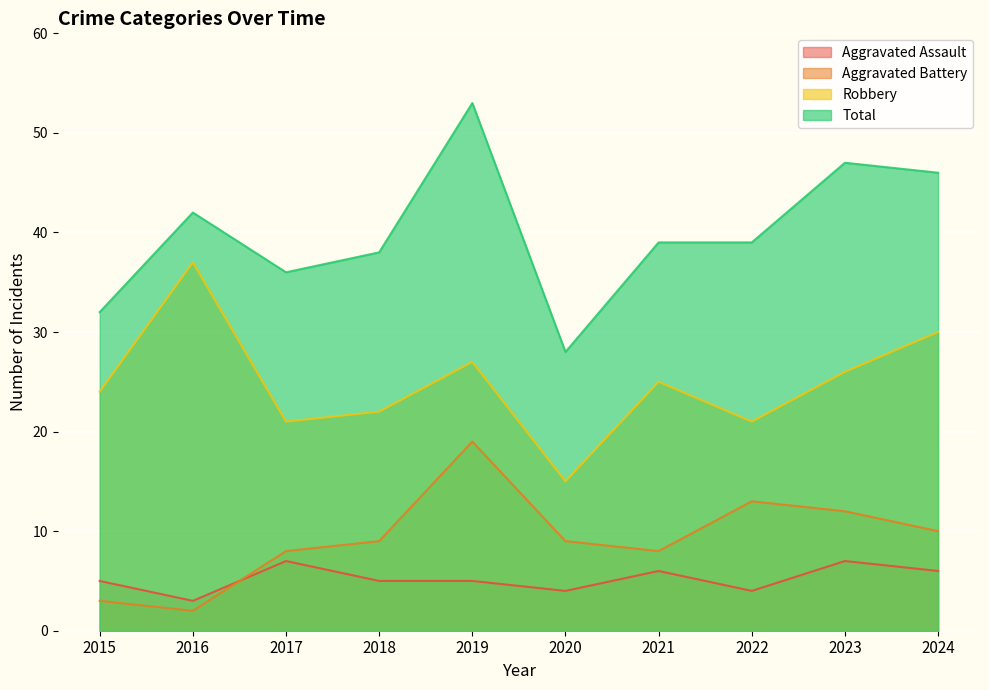

What are all the series names shown in the legend?

Aggravated Assault, Aggravated Battery, Robbery, Total